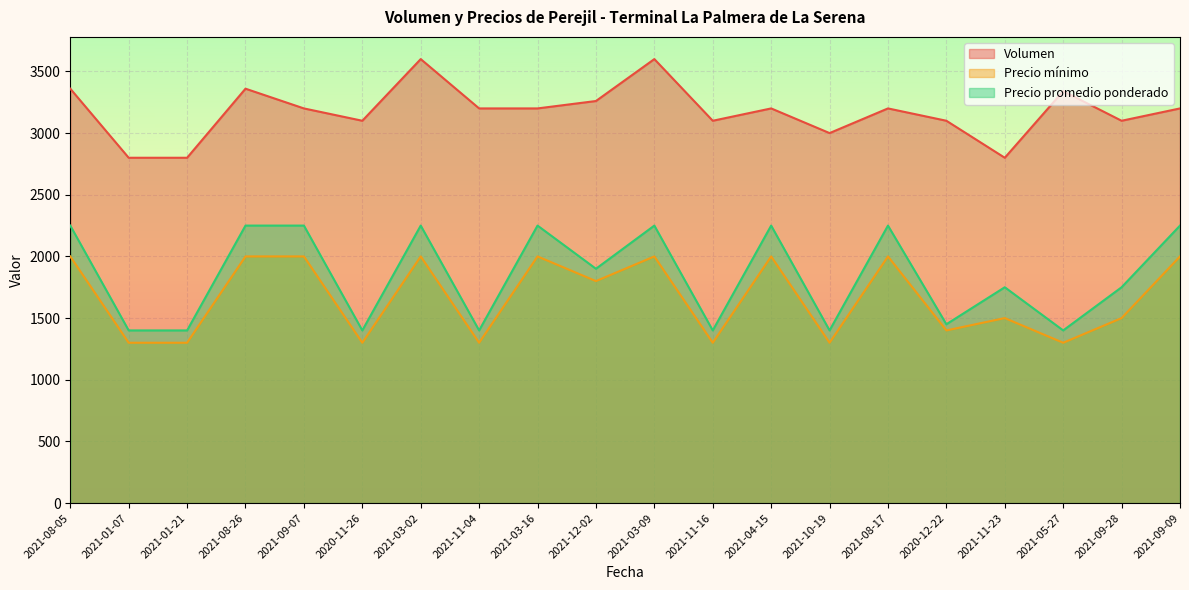

Reading left to right, transcribe all the data shown in this chart.

Volumen: 3360	2800	2800	3360	3200	3100	3600	3200	3200	3260	3600	3100	3200	3000	3200	3100	2800	3340	3100	3200
Precio mínimo: 2000	1300	1300	2000	2000	1300	2000	1300	2000	1800	2000	1300	2000	1300	2000	1400	1500	1300	1500	2000
Precio promedio ponderado: 2250	1400	1400	2250	2250	1400	2250	1400	2250	1900	2250	1400	2250	1400	2250	1450	1750	1400	1750	2250